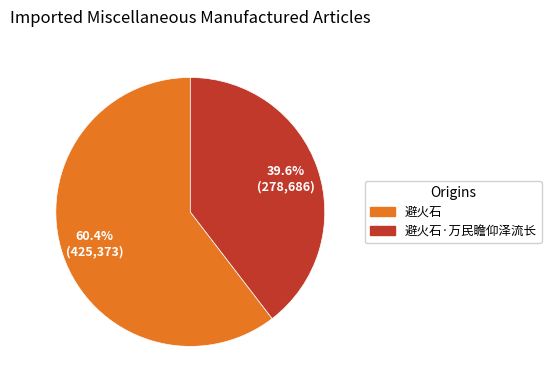

To the nearest percent, what is the difference between the largest and smallest slice percentages?

21%